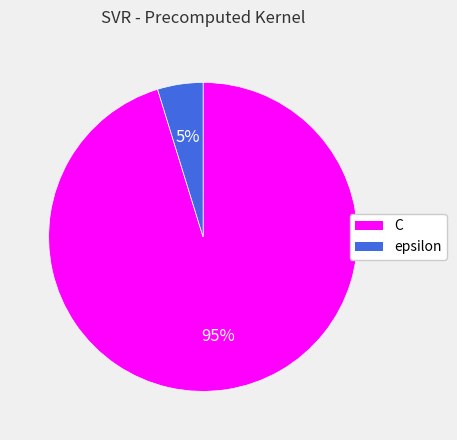

Count the number of slices in the pie.

2